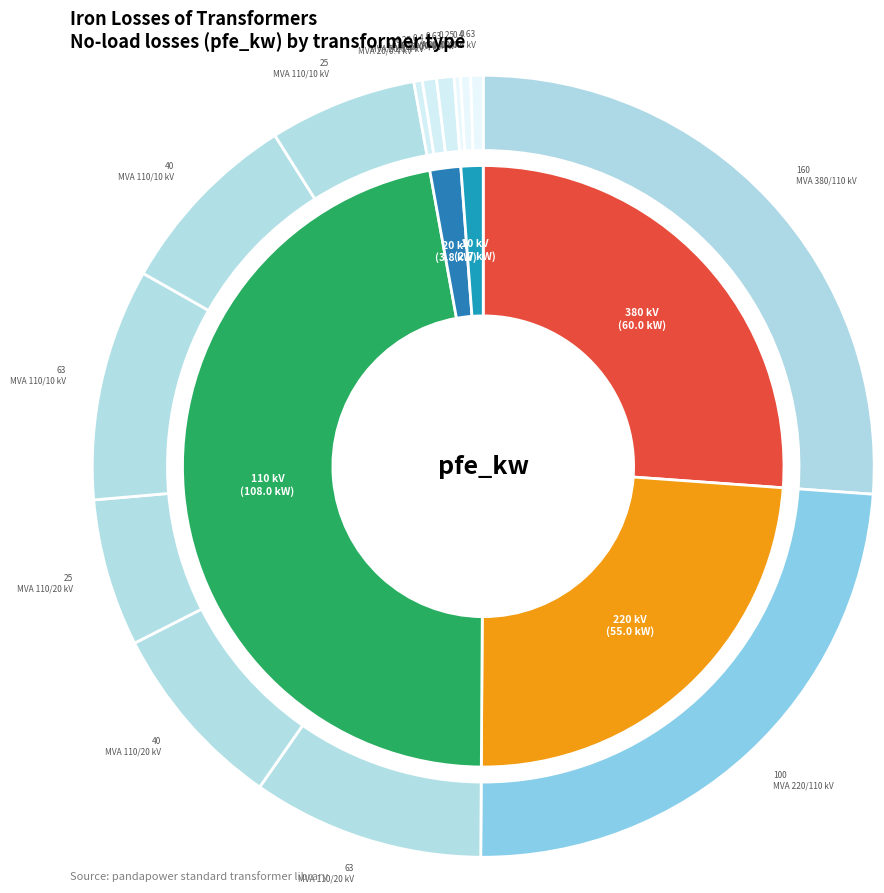

Does 0.4 MVA 20/0.4 kV account for over 50% of the chart?

No